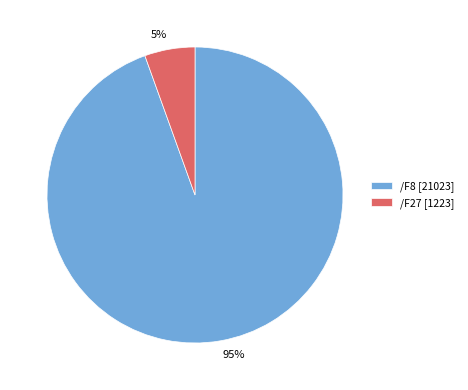

Is there a majority slice in this chart?

Yes